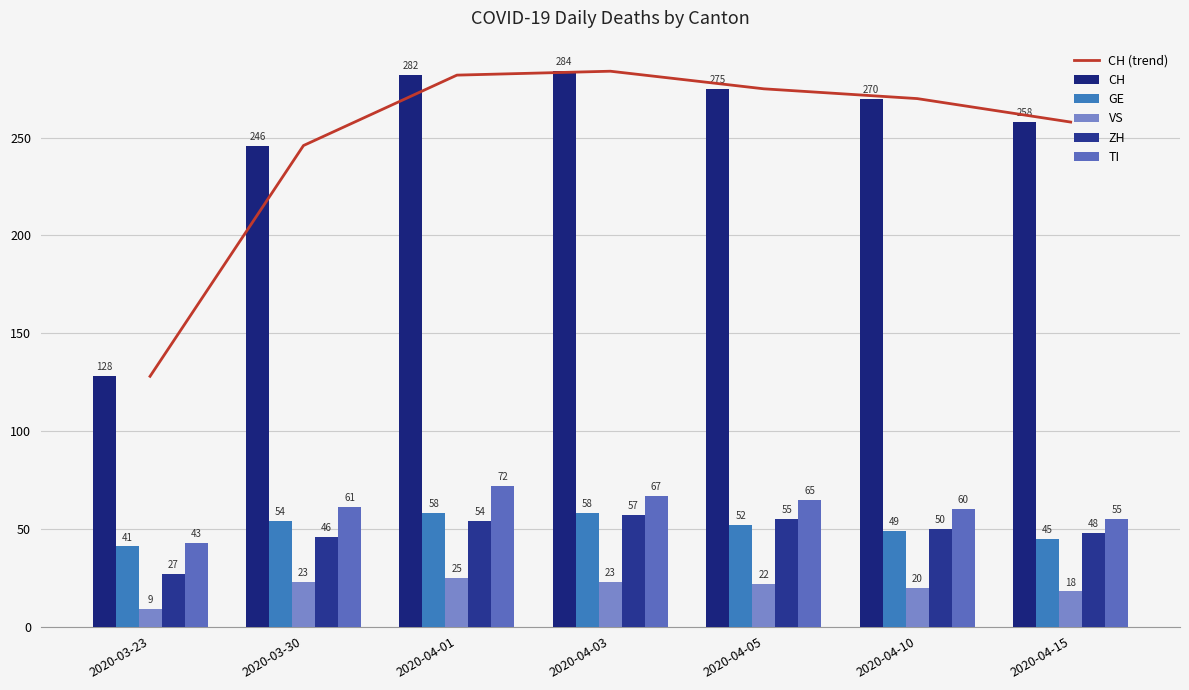

The CH series shows 449 at 2020-04-03. True or false?

False